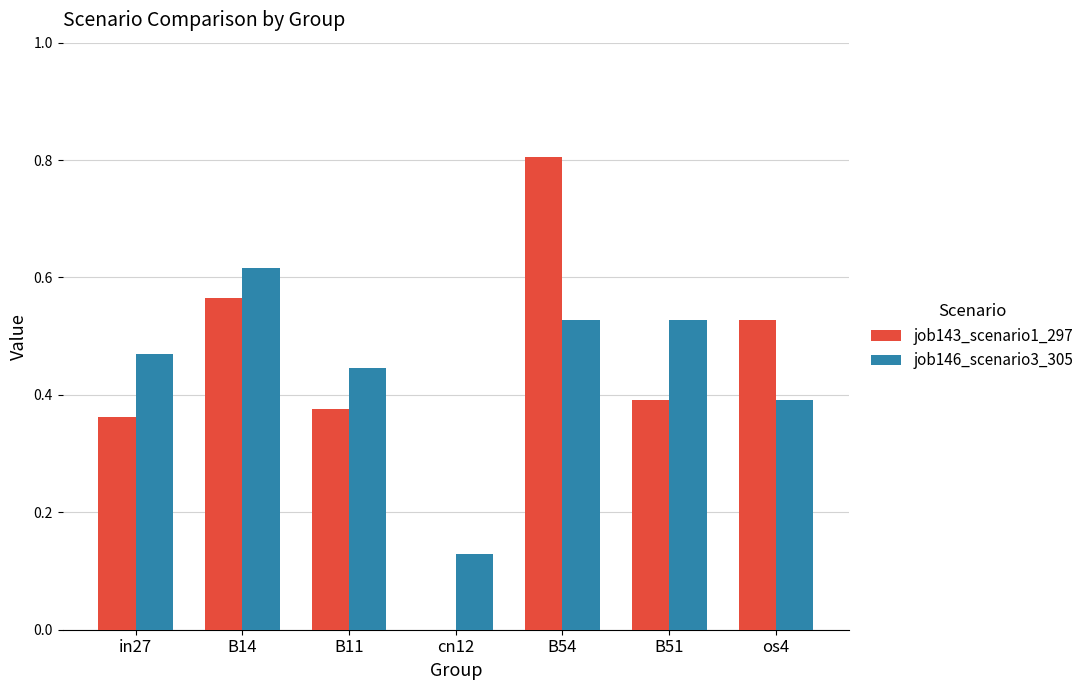

The value of job146_scenario3_305 at B11 is 0.1. True or false?

False